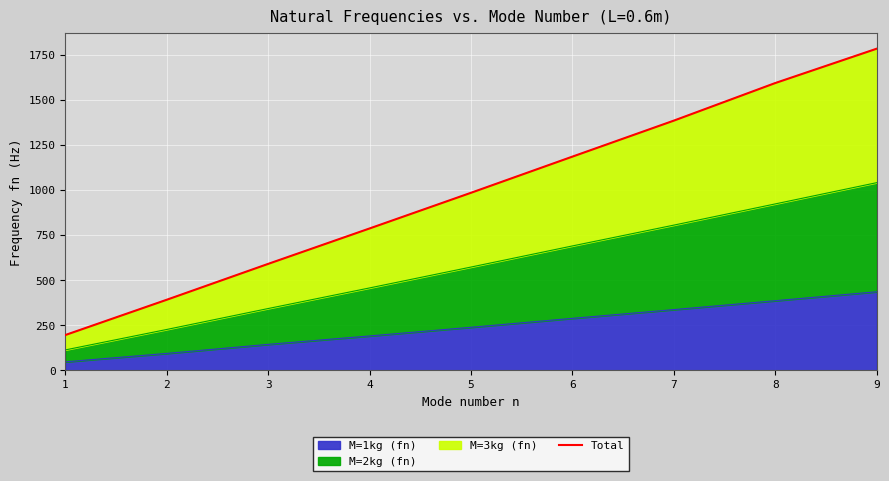

At which label does the data first exceed 983?

5